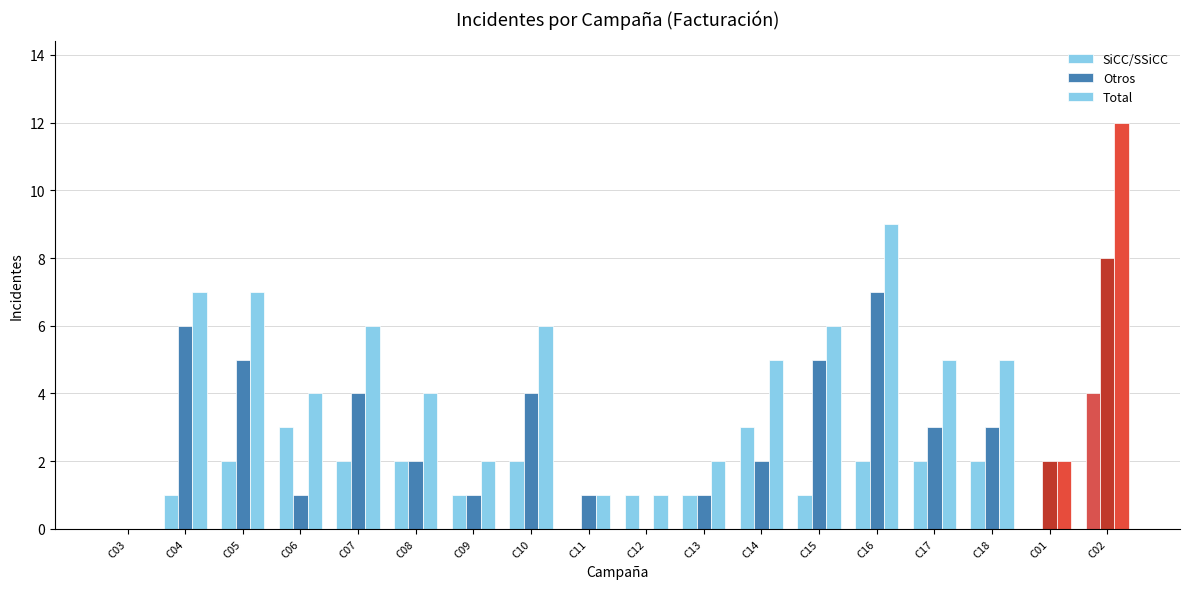

Which has a higher value, C03 or C02?

C02